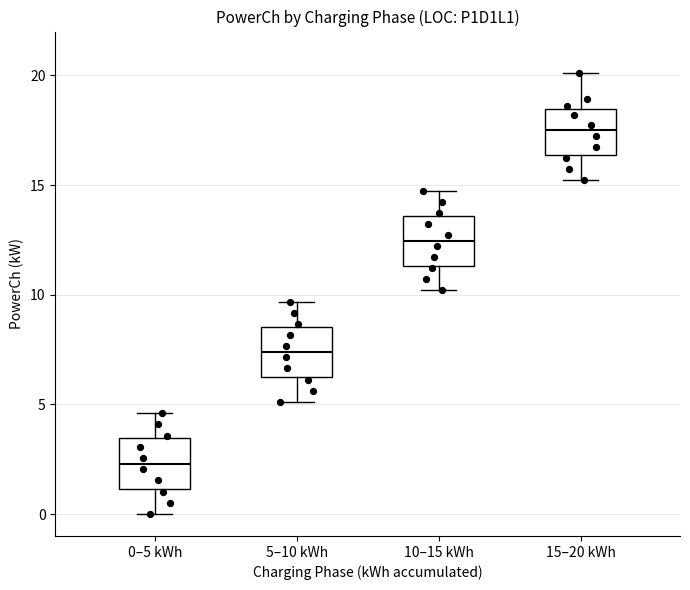

Reading left to right, transcribe this box plot: for each box, give where its median line is, the range the box spans, and where its two whiskers end, as read against the y-axis. The values are not printed on the chart, so give them approximately, as read against the axis.

0–5 kWh: median 2.5, box 1.0 to 3.5, whiskers 0.0 to 4.5
5–10 kWh: median 7.5, box 6.5 to 8.5, whiskers 5.0 to 9.5
10–15 kWh: median 12.5, box 11.5 to 13.5, whiskers 10.0 to 14.5
15–20 kWh: median 17.5, box 16.5 to 18.5, whiskers 15.0 to 20.0